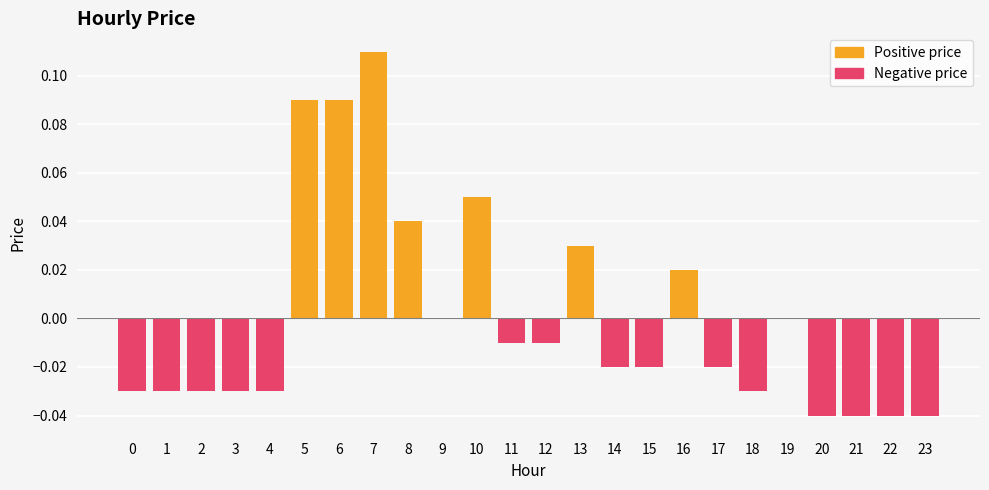

Which series has the largest total across all categories?

Positive price